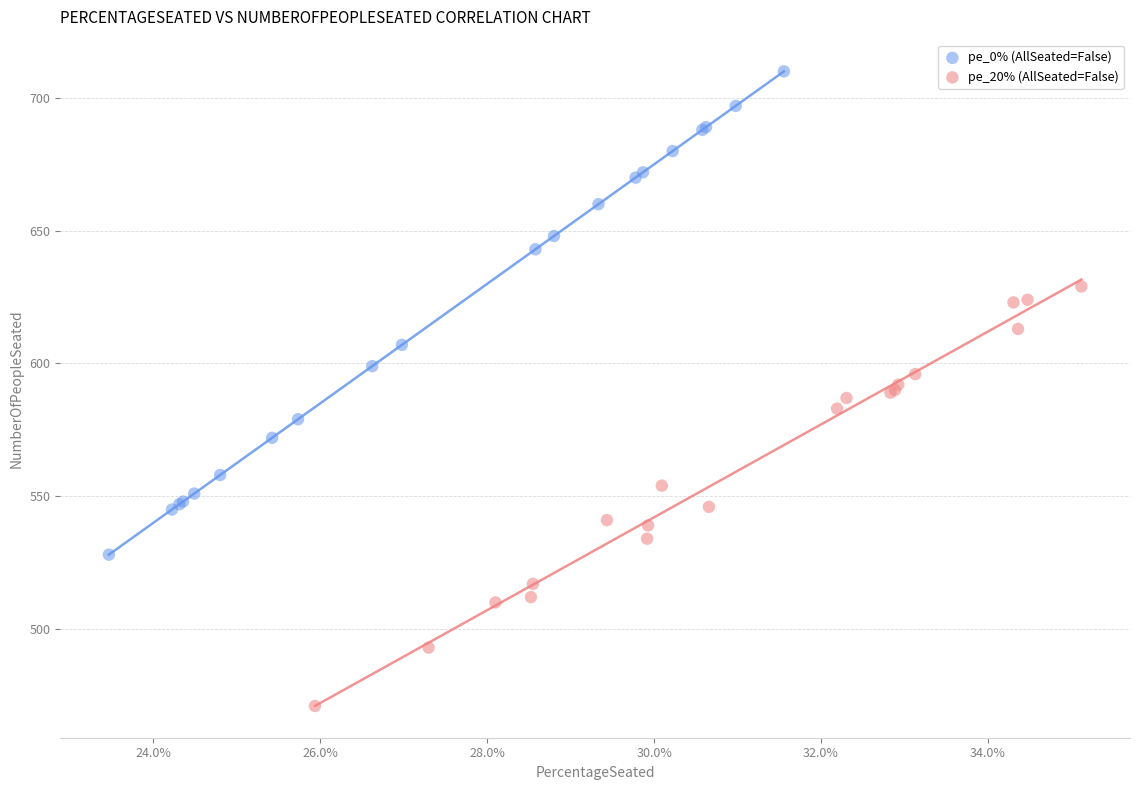

Which series contains the lowest Y value?

pe_20% (AllSeated=False)